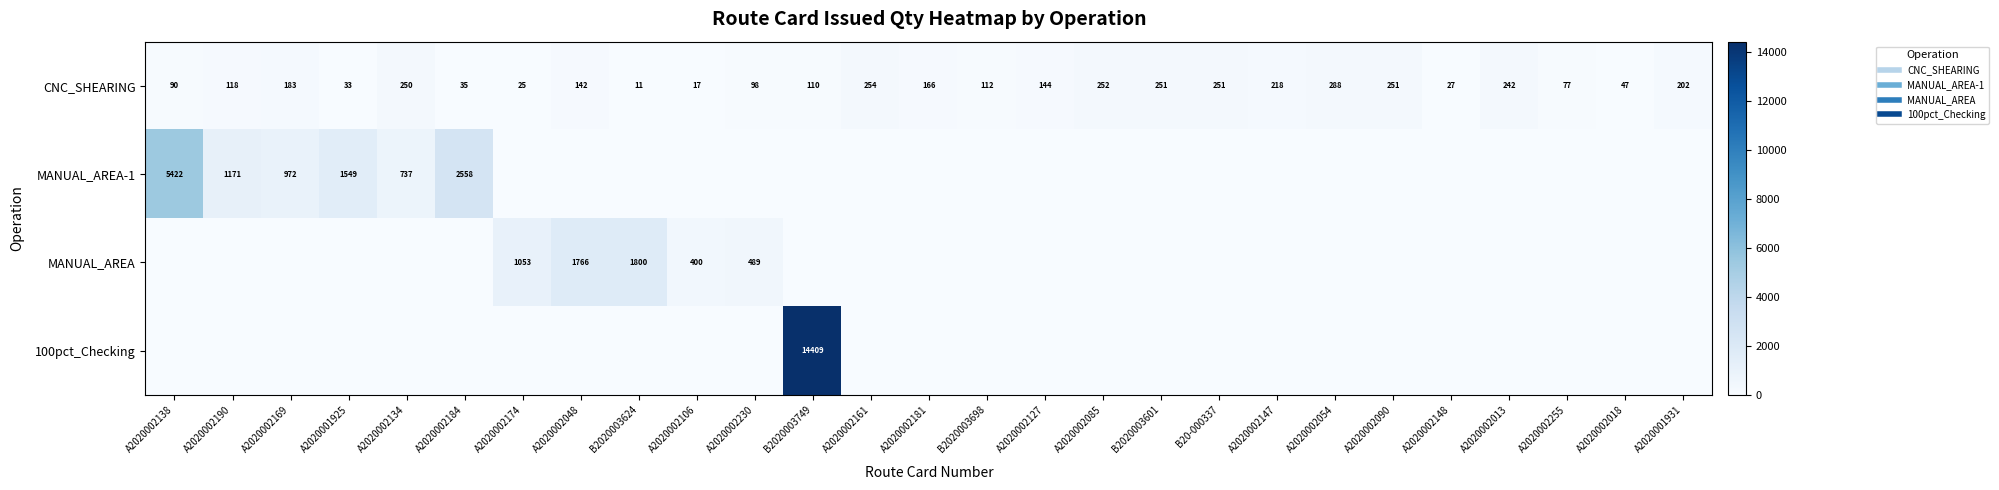

The value of MANUAL_AREA-1 at A2020002255 is 0.0. True or false?

True